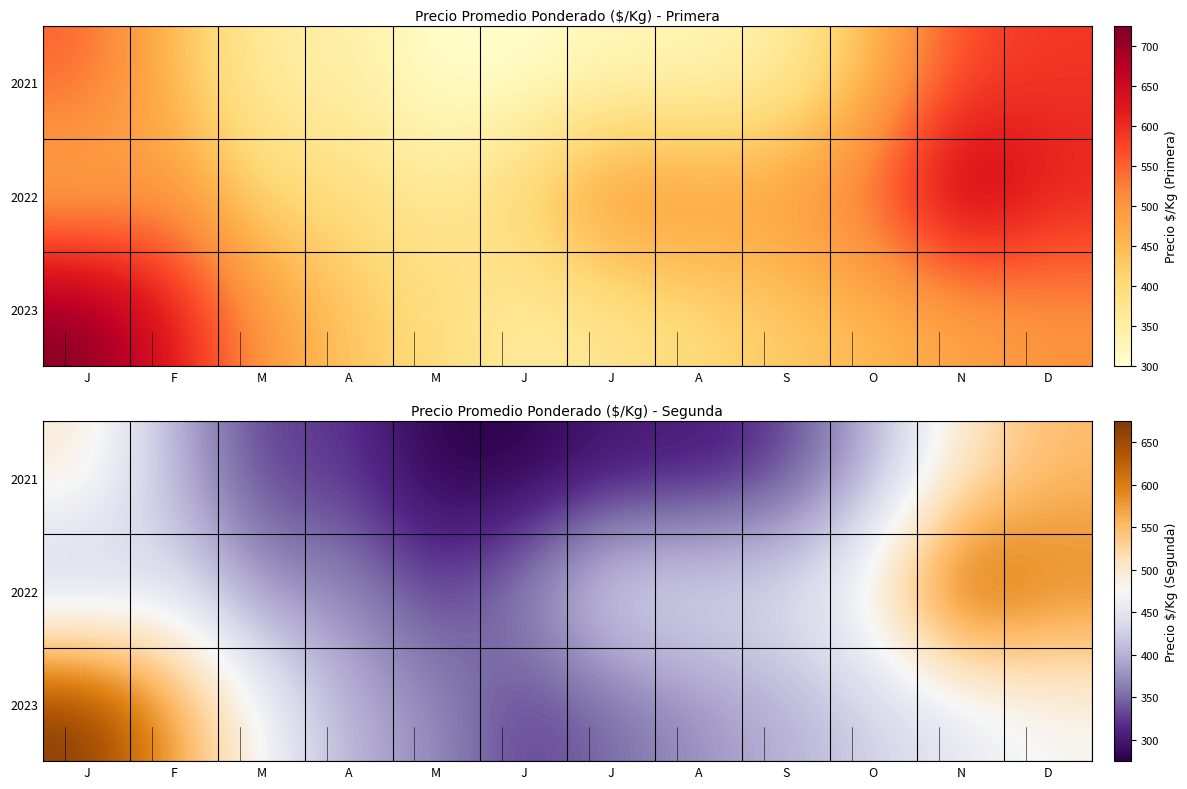

What is the difference between the second highest and minimum values in the 2021 series?

225